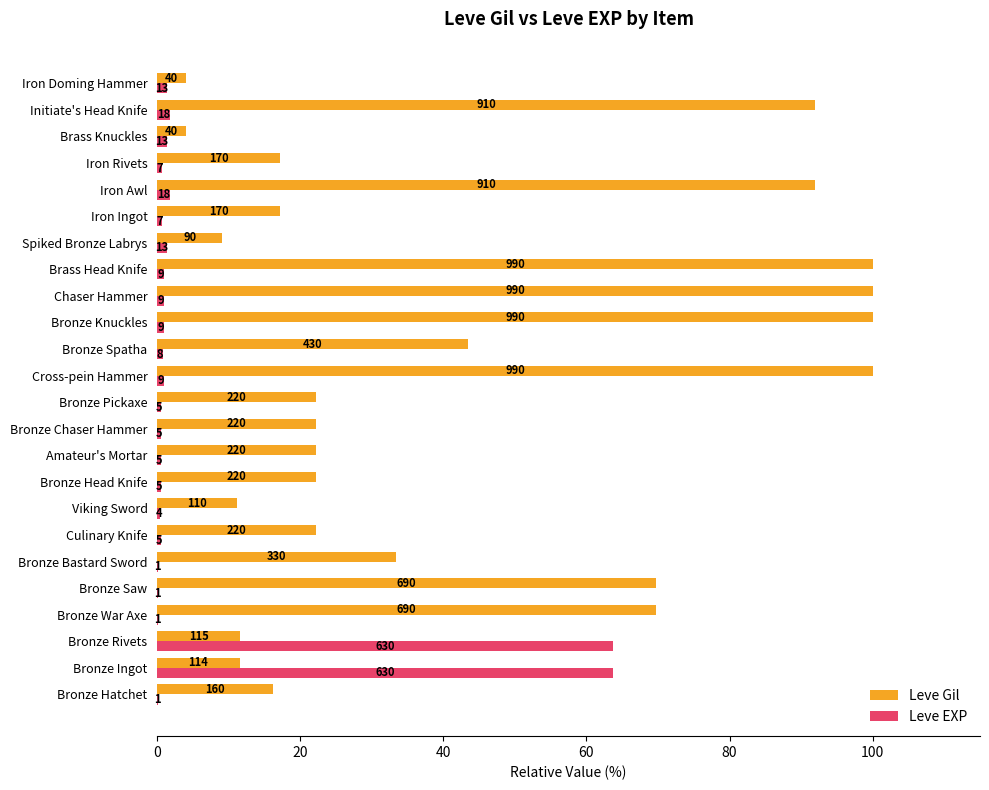

What is the maximum value for Leve EXP?

63.6